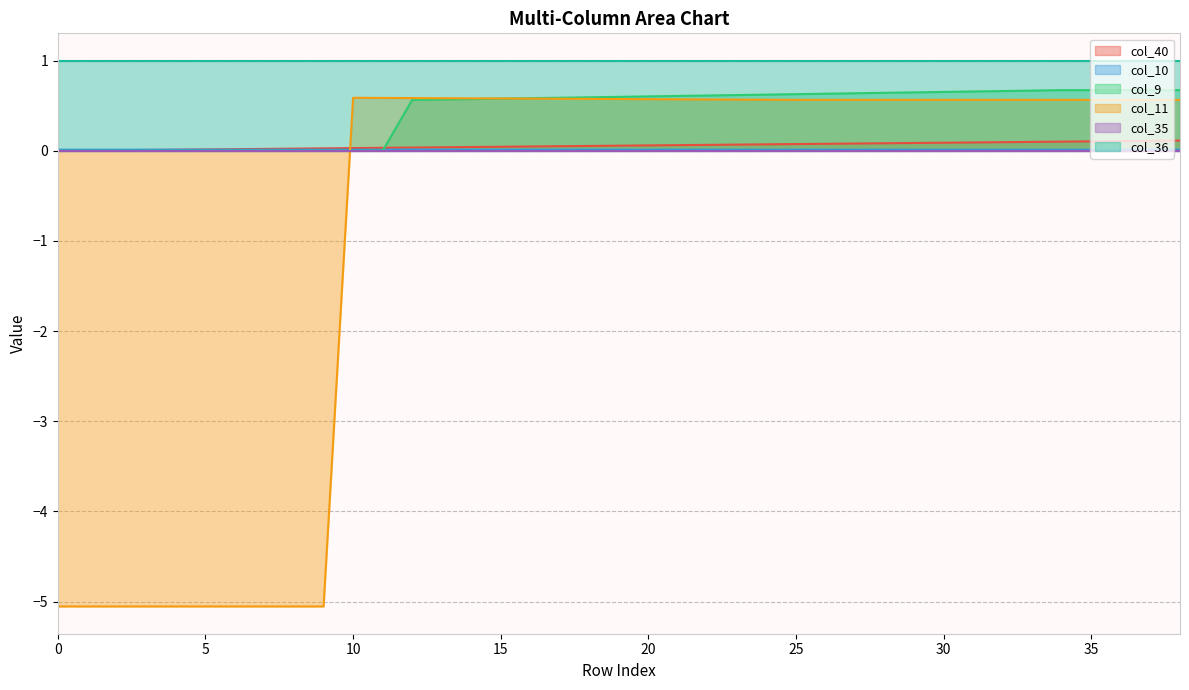

List the labels in order of col_40 value, smallest first.

0, 1, 2, 3, 4, 5, 6, 7, 8, 9, 10, 11, 12, 13, 14, 15, 16, 17, 18, 19, 20, 21, 22, 23, 24, 25, 26, 27, 28, 29, 30, 31, 32, 33, 34, 35, 36, 37, 38